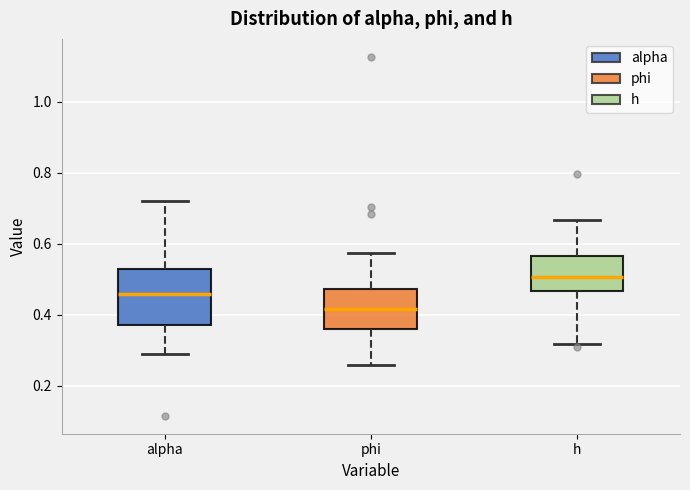

Which box has the highest median line?

h